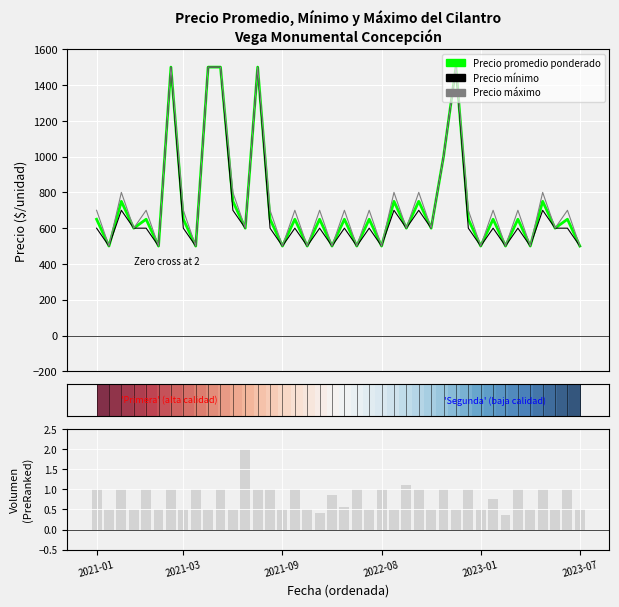

The value of Volumen at 16 is 0.2. True or false?

False